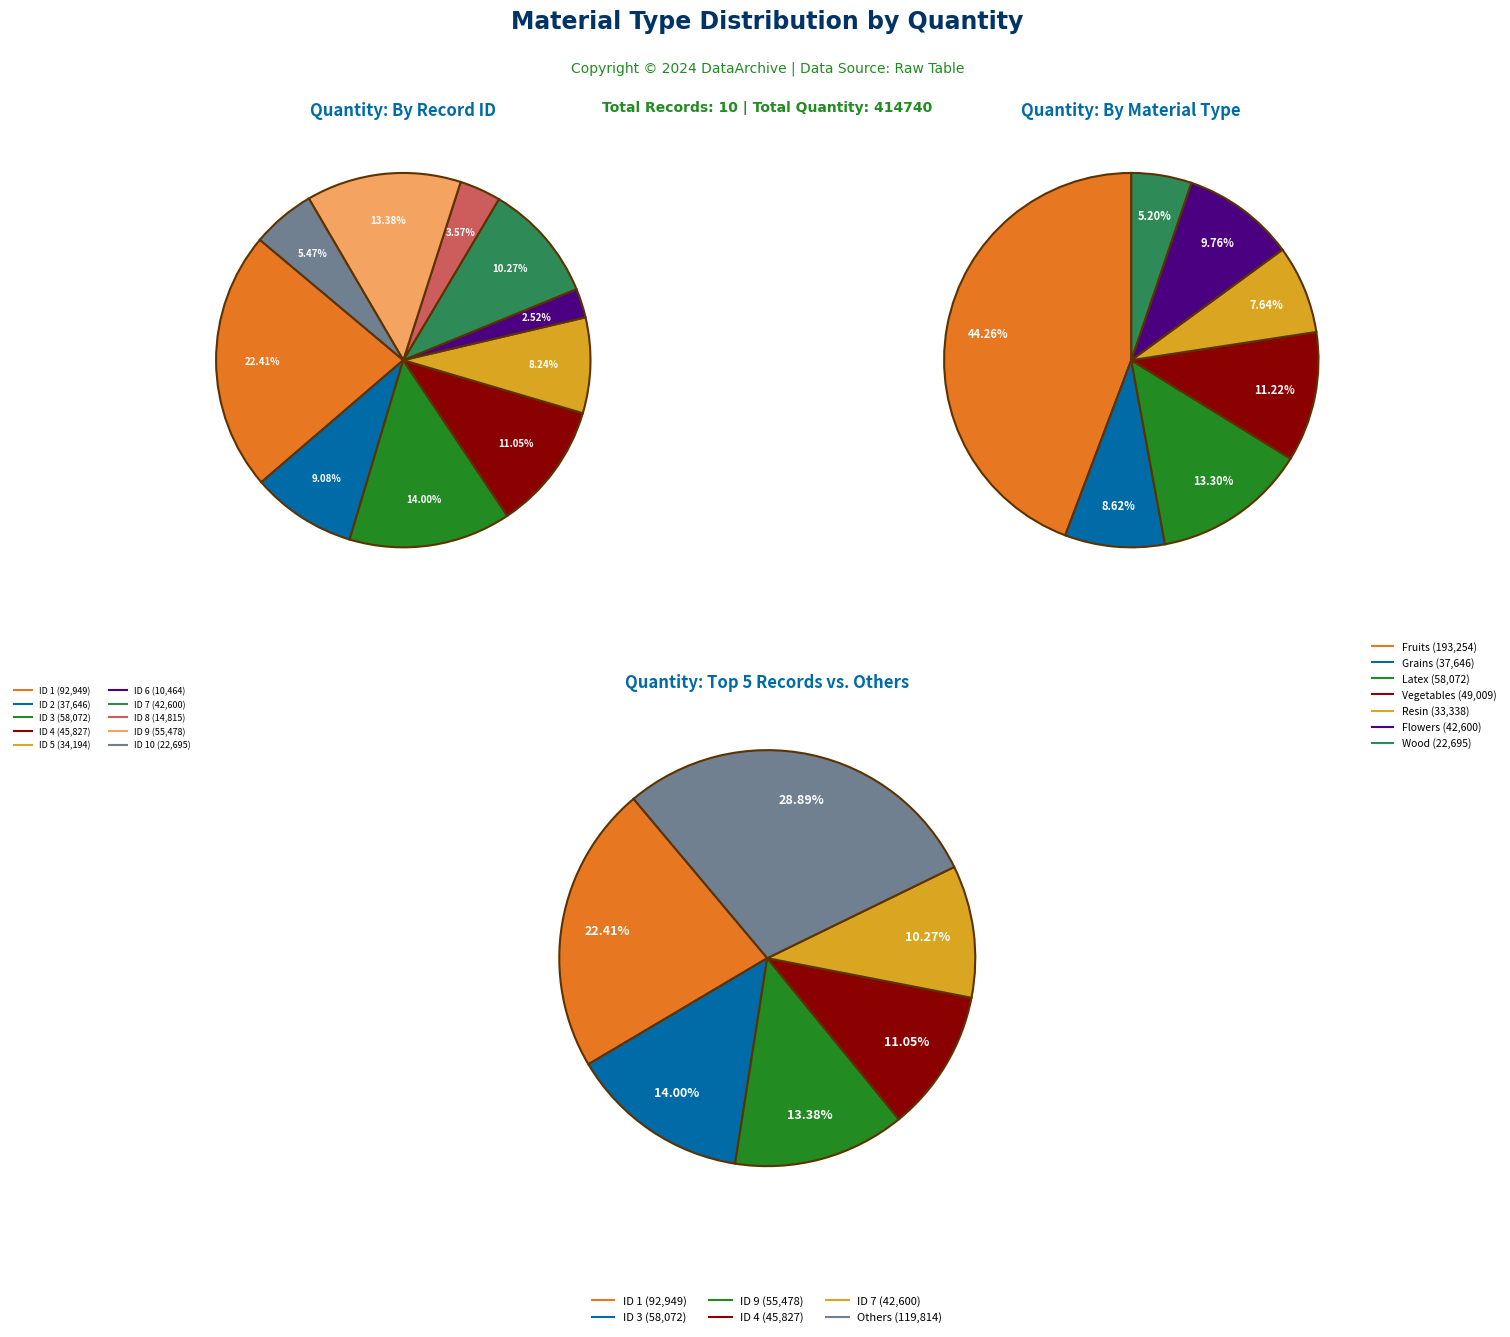

Does Fruits(9) represent more than half of the total?

No